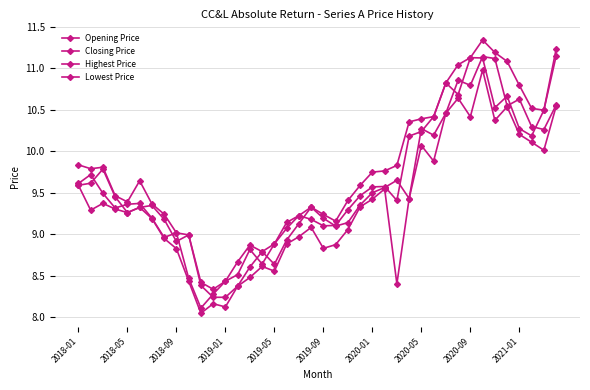

Does the chart have visible grid lines?

Yes